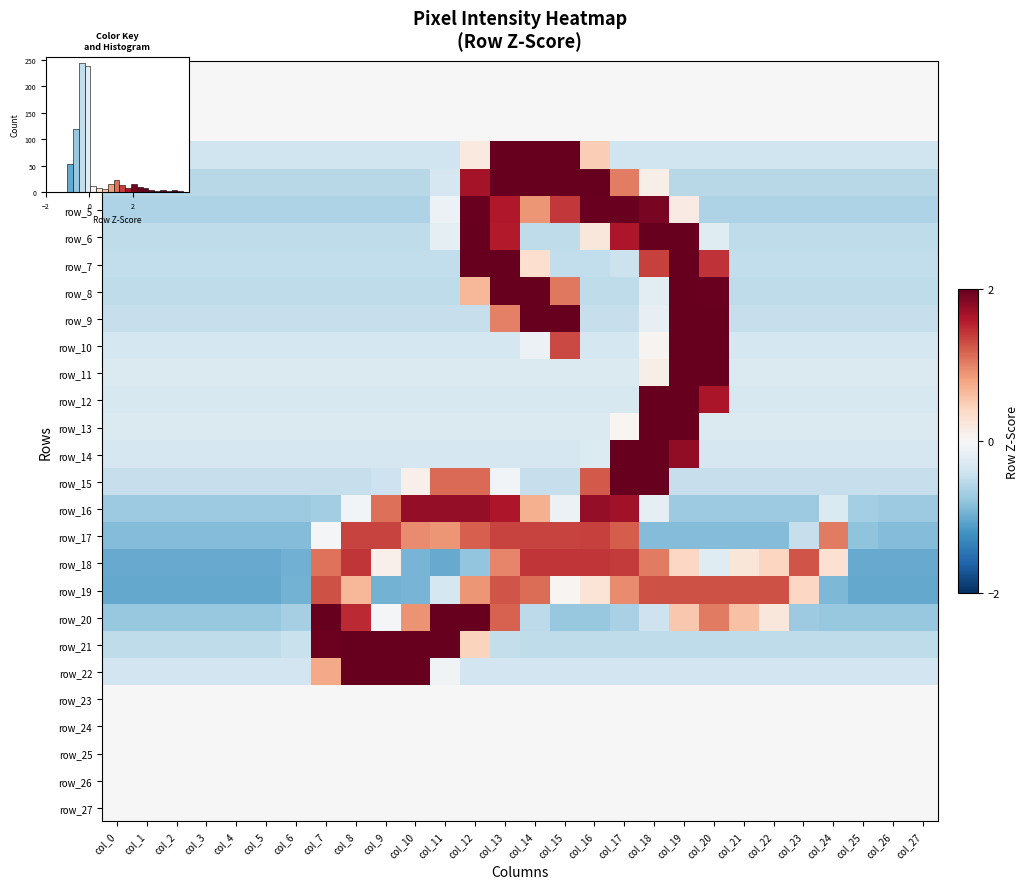

What is the difference between the second highest and minimum values in the row_14 series?

3.1